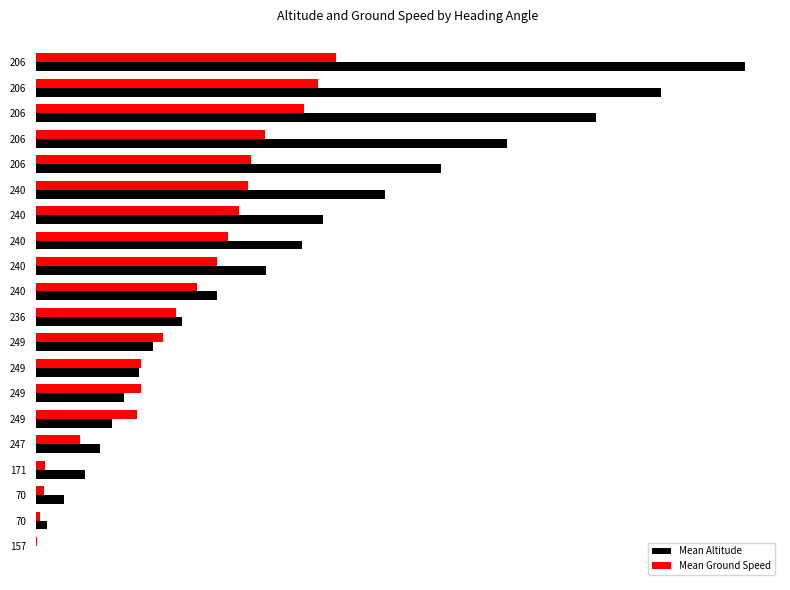

What are all the series names shown in the legend?

Mean Altitude, Mean Ground Speed